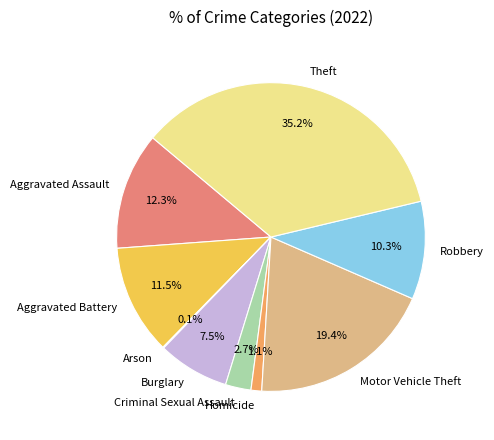

Which slice is the largest?

Theft